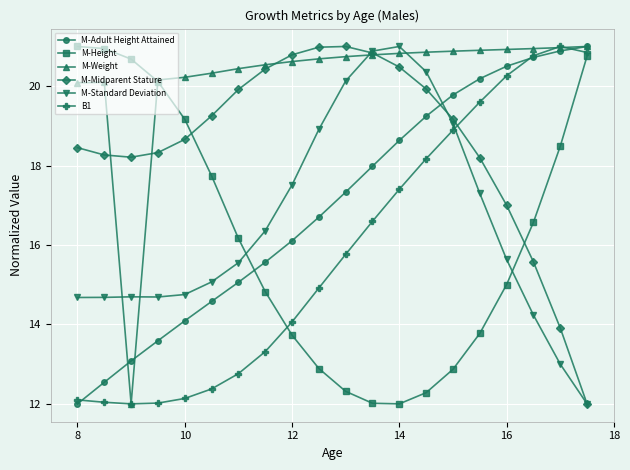

How many interior local valleys does the M-Midparent Stature series have?

1